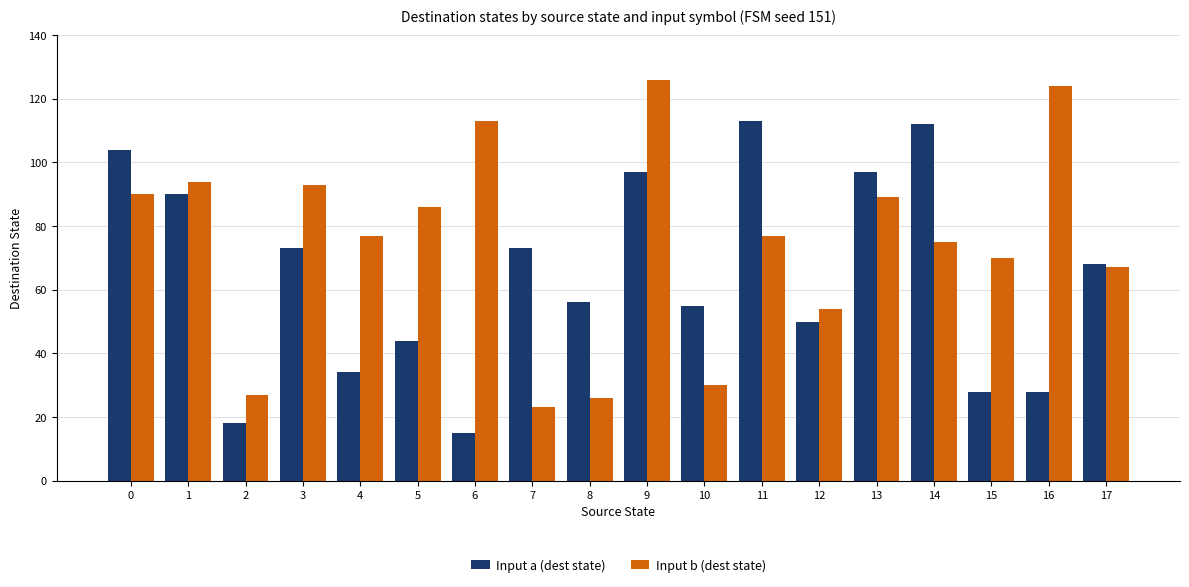

Is the value of Input a (dest state) at 8 greater than the value of Input b (dest state) at 2?

Yes